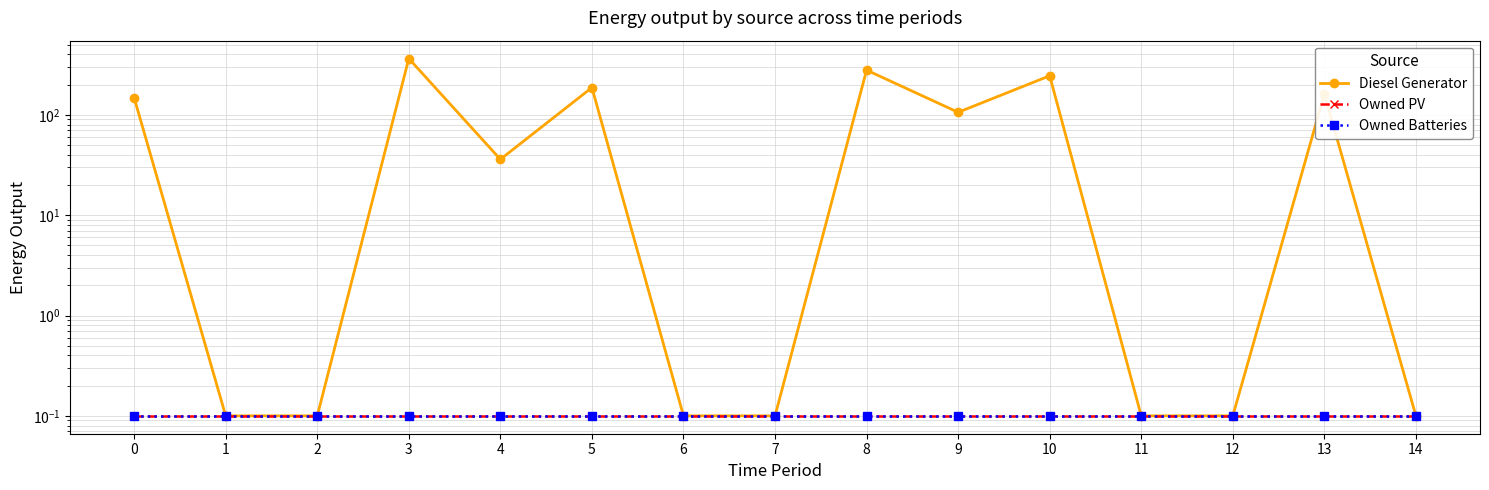

True or false: Owned PV and Diesel Generator cross at least once.

False